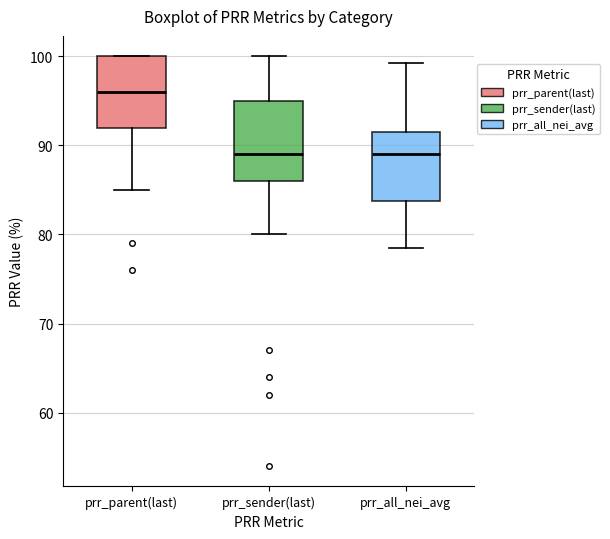

Reading left to right, transcribe this box plot: for each box, give where its median line is, the range the box spans, and where its two whiskers end, as read against the y-axis. The values are not printed on the chart, so give them approximately, as read against the axis.

prr_parent(last): median 96, box 92 to 100, whiskers 85 to 100
prr_sender(last): median 89, box 86 to 95, whiskers 80 to 100
prr_all_nei_avg: median 89, box 84 to 92, whiskers 79 to 99